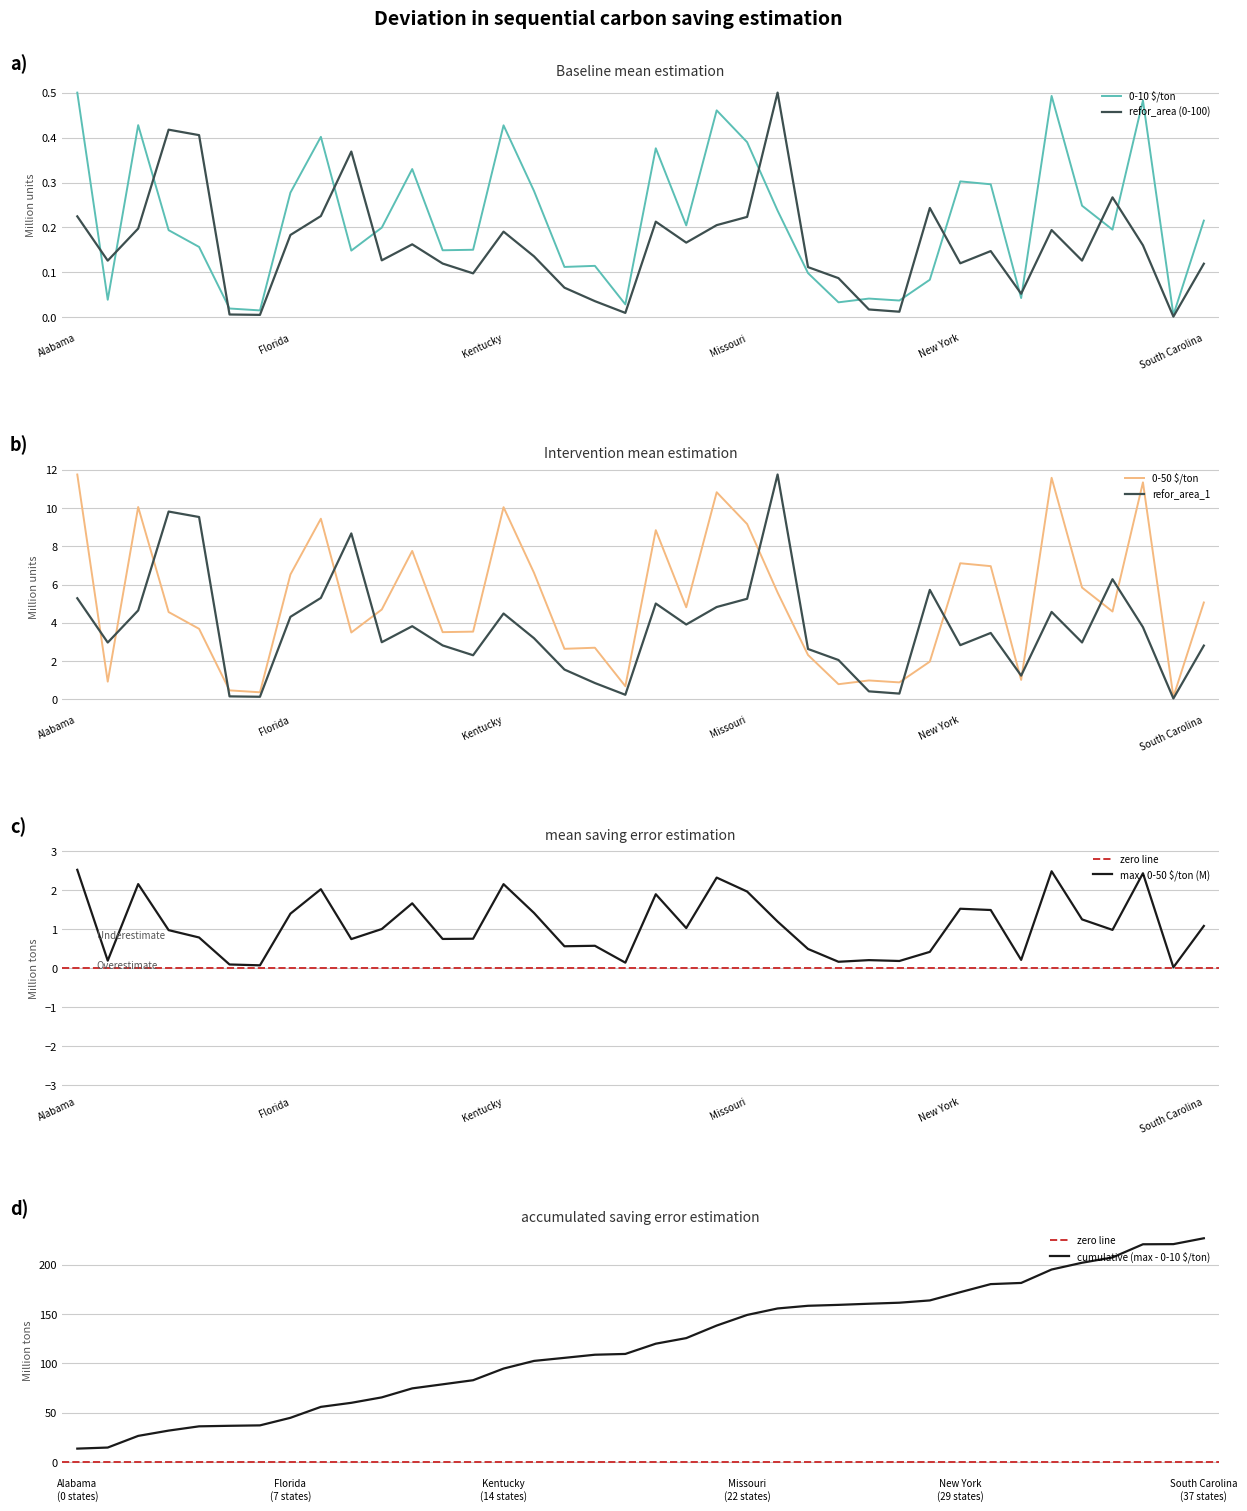

Between New York and Oregon, which series saw the biggest shift?

refor_area_2